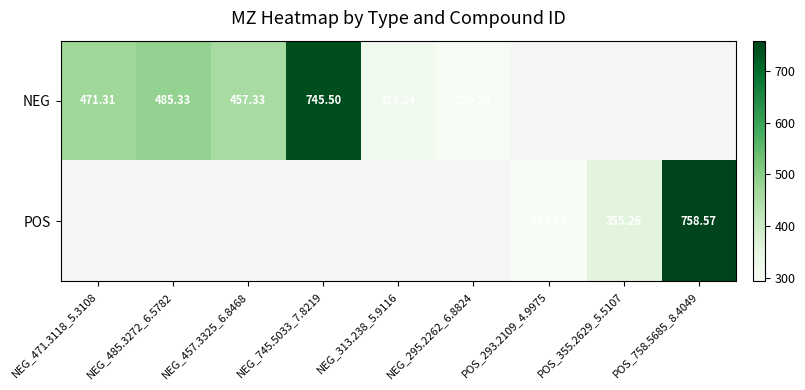

The value of POS at POS_758.5685_8.4049 is 1186.5. True or false?

False